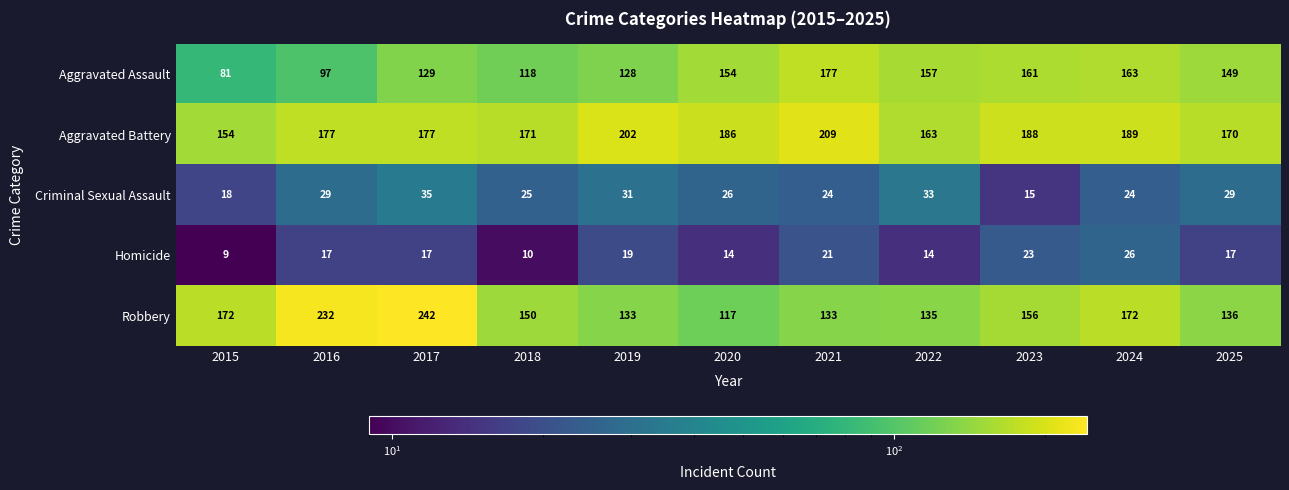

What is the total value across all series at 2025?

501